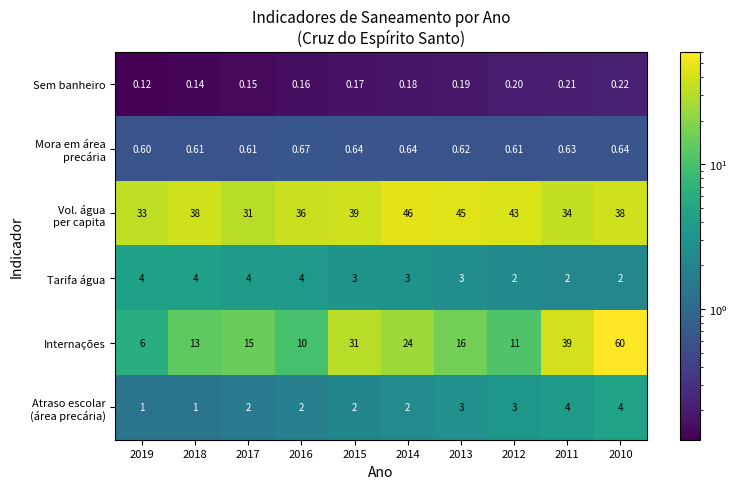

Which series has the widest spread of values?

Internações